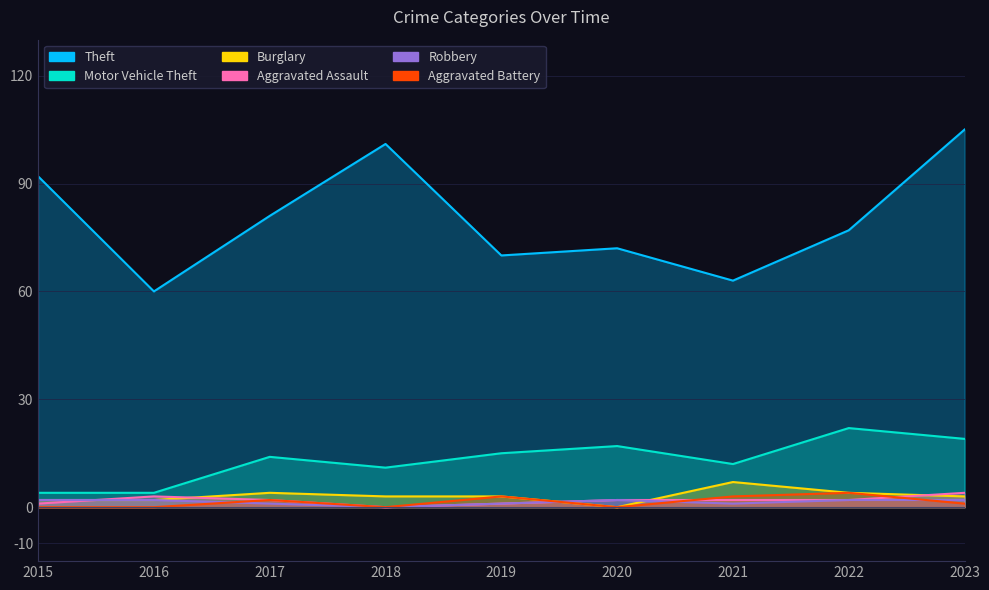

True or false: Theft and Motor Vehicle Theft cross at least once.

False